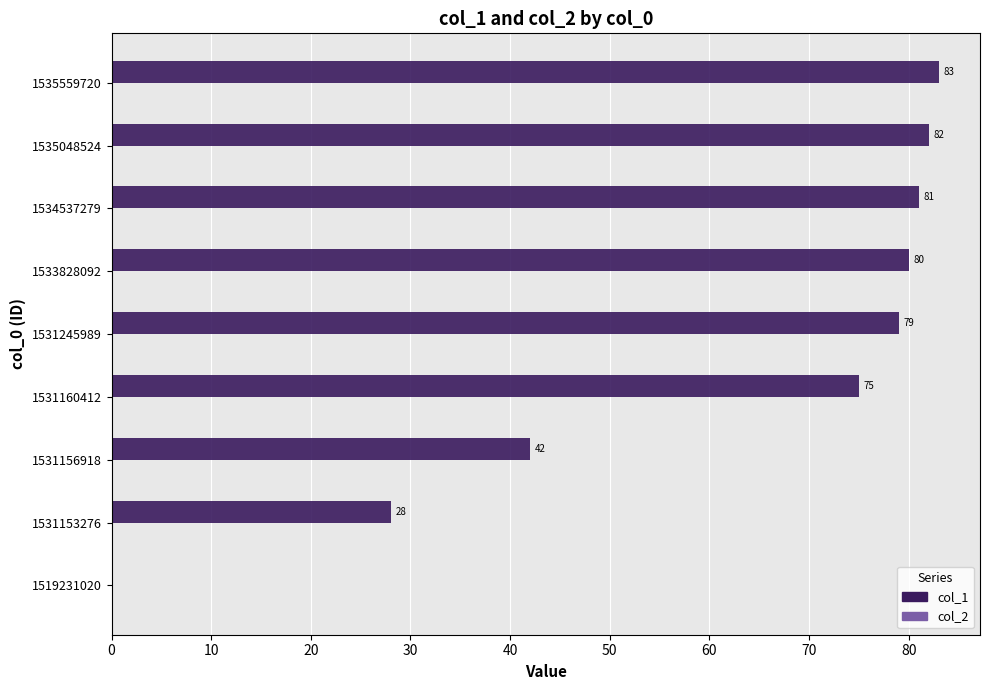

Reading top to bottom, list all the values displayed in this chart.

1535559720=83	1535048524=82	1534537279=81	1533828092=80	1531245989=79	1531160412=75	1531156918=42	1531153276=28	1519231020=0